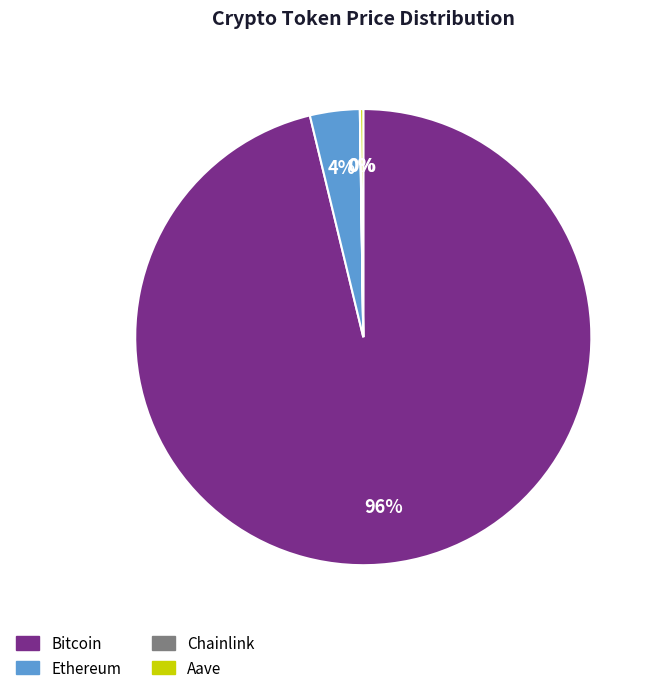

Does any single category account for the majority?

Yes